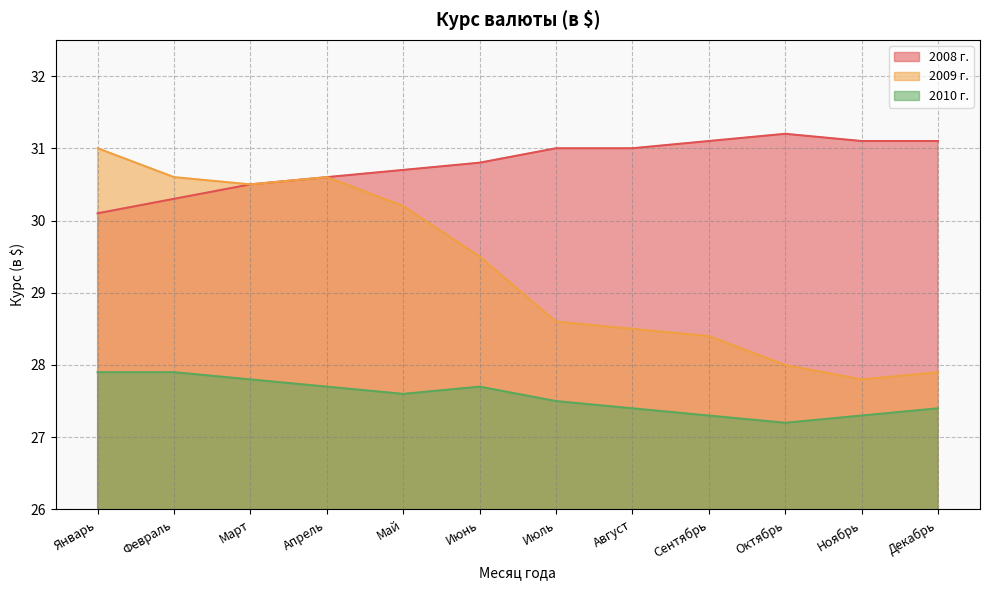

What is the label of the 7th point from the left?

Июль